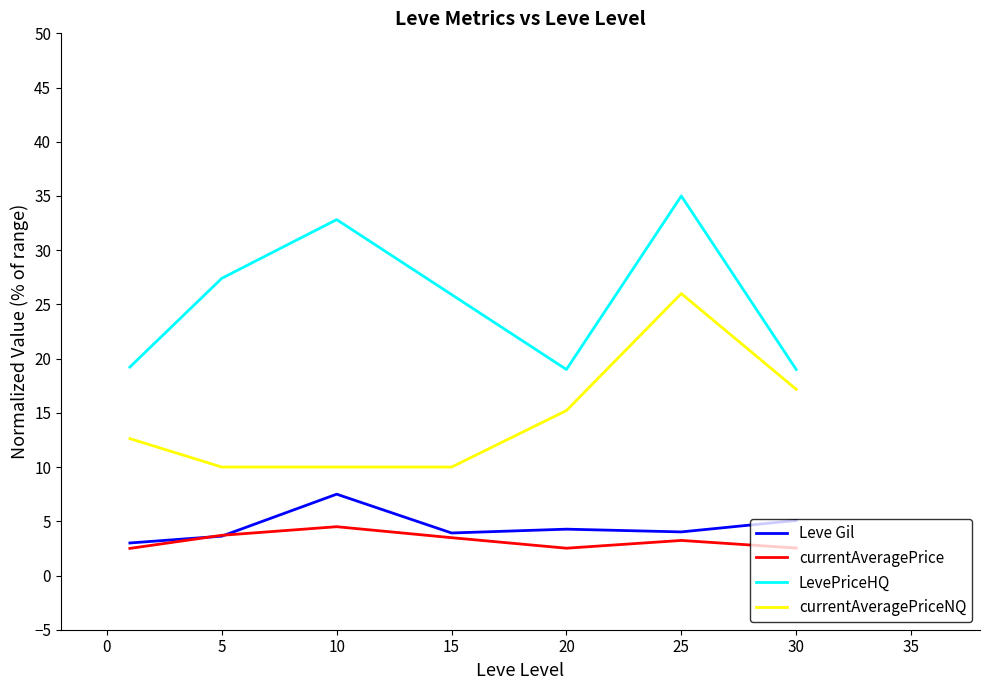

True or false: currentAveragePrice and currentAveragePriceNQ cross at least once.

False